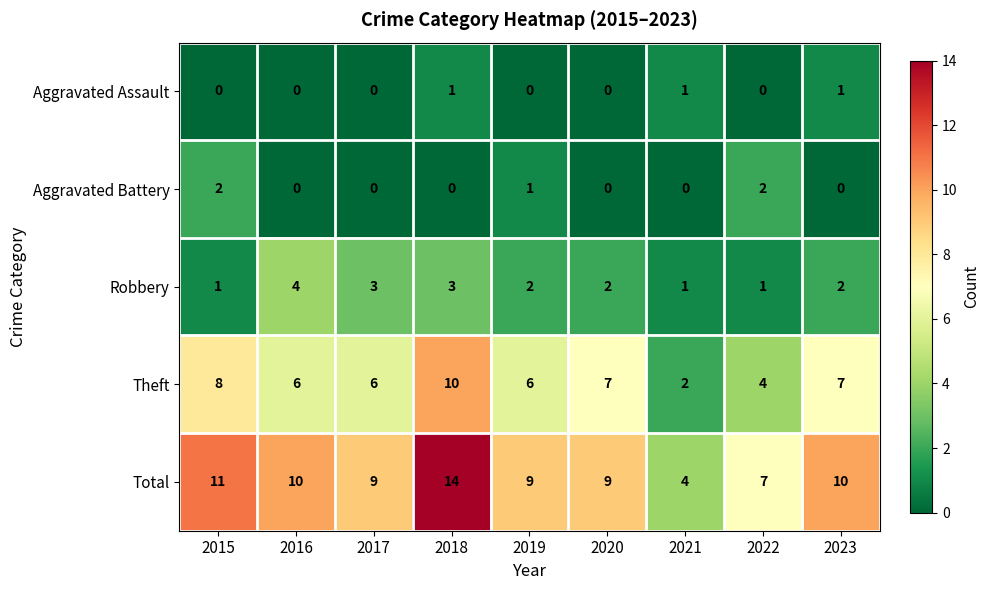

List the series in order of their peak value, lowest first.

Aggravated Assault, Aggravated Battery, Robbery, Theft, Total